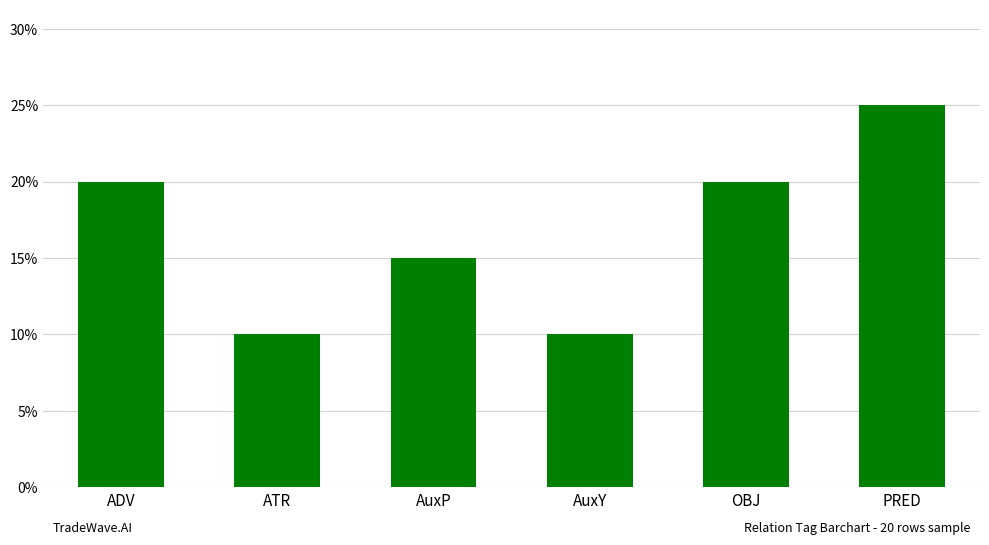

Reading left to right, transcribe all the data shown in this chart.

0.2	0.1	0.1	0.1	0.2	0.2